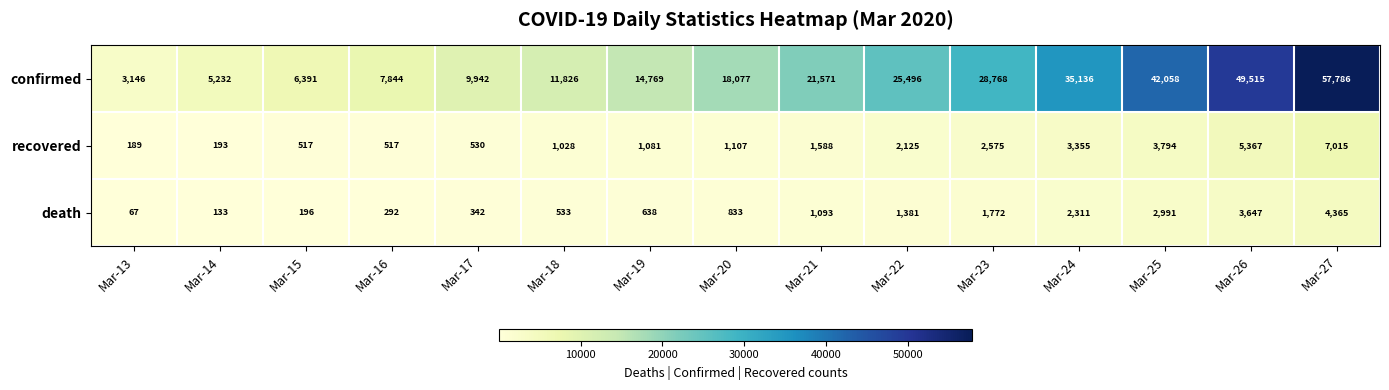

At which label is confirmed closest to 30466?

Mar-23